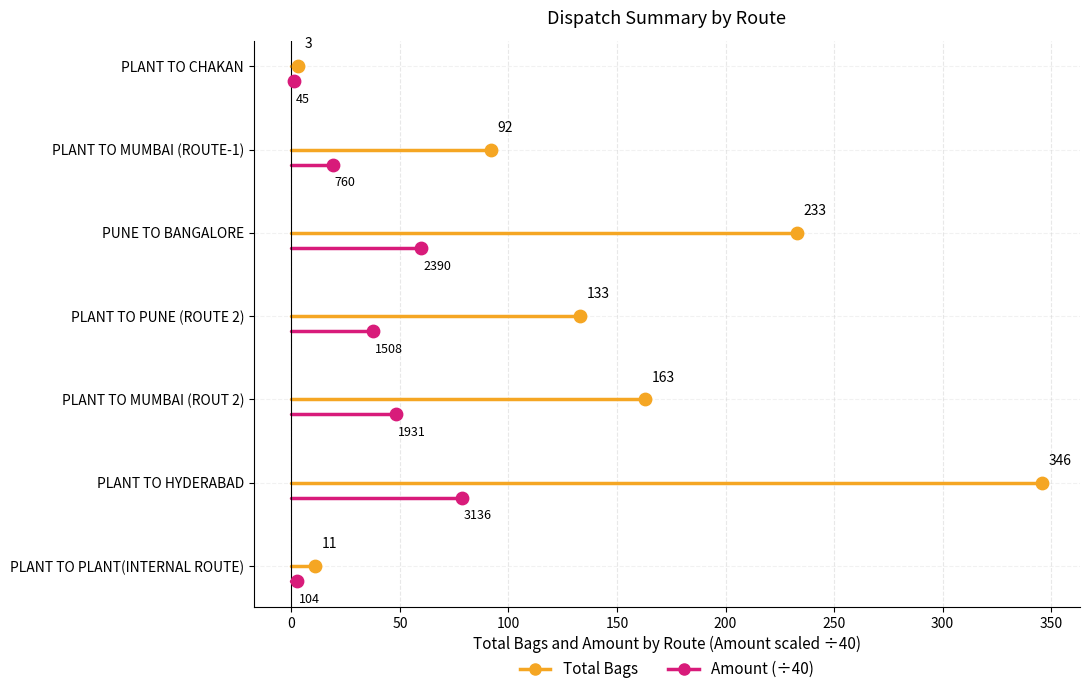

Which series has the widest spread of Y values?

Total Bags